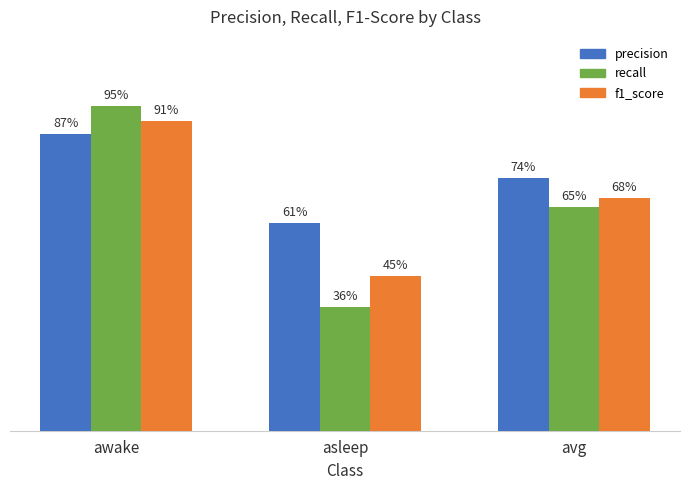

What are all the series names shown in the legend?

precision, recall, f1_score